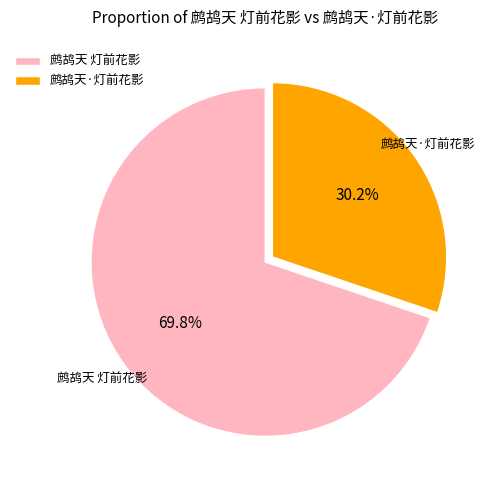

Rank the categories by value from highest to lowest.

鹧鸪天 灯前花影, 鹧鸪天·灯前花影